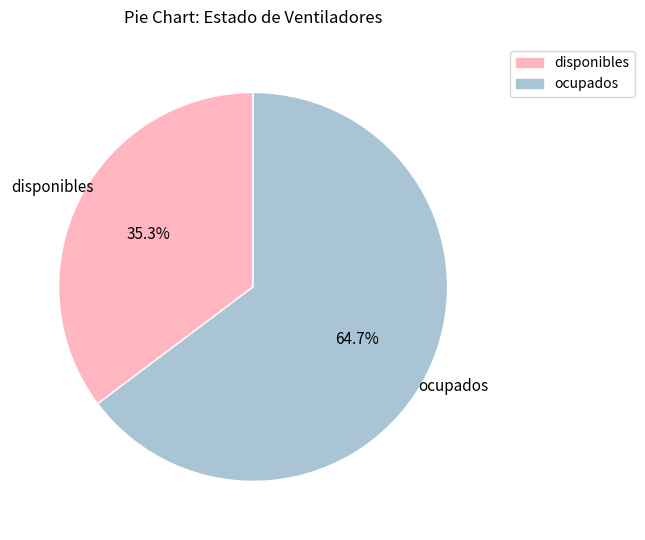

To the nearest percent, what is the combined percentage of disponibles and ocupados?

100%